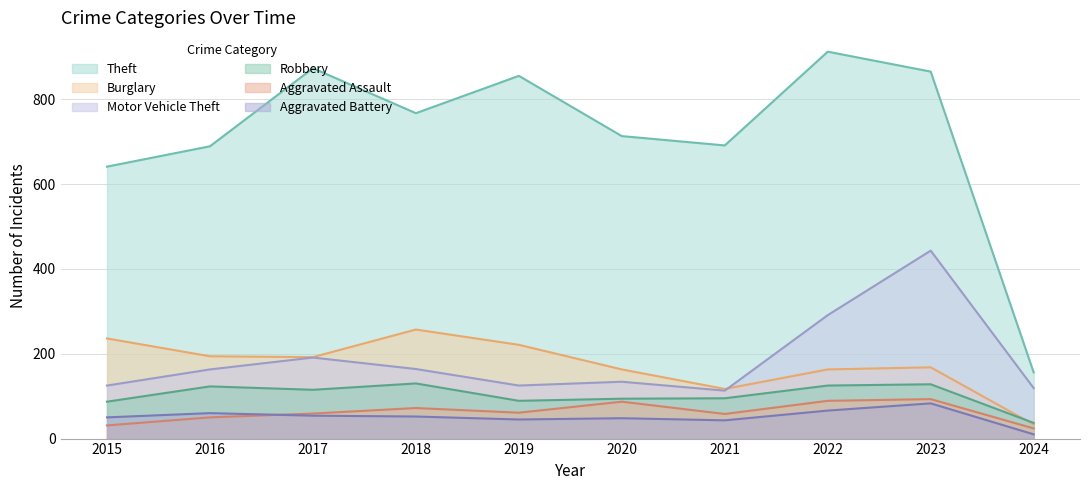

What is the highest value of the Aggravated Battery series?

83